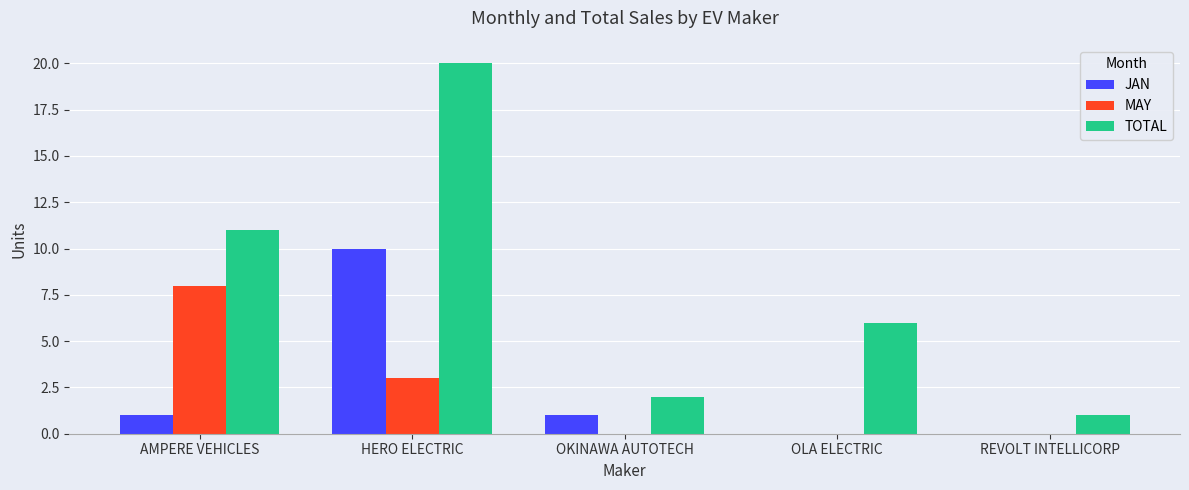

The TOTAL series shows 3 at OKINAWA AUTOTECH. True or false?

False